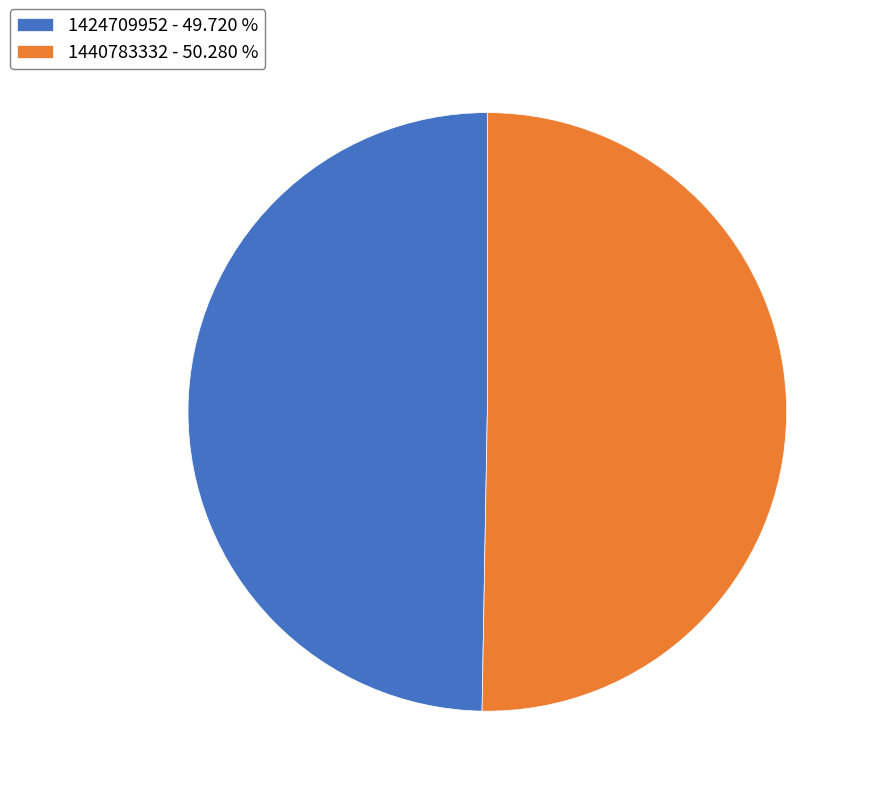

Which slice is the smallest?

1424709952